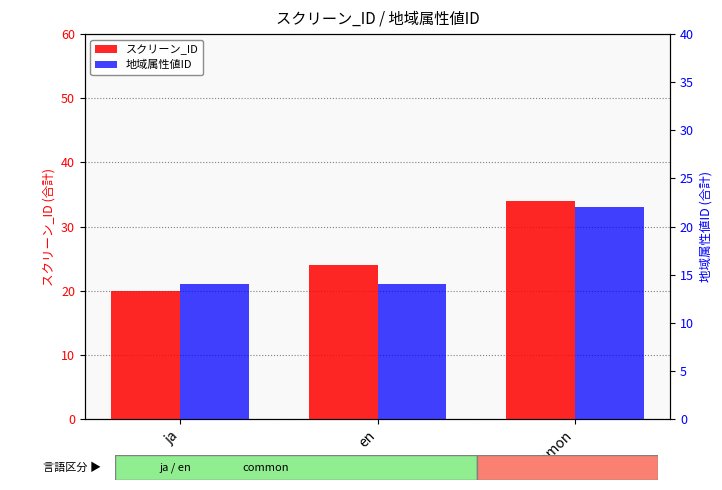

The スクリーン_ID series shows 40 at en. True or false?

False